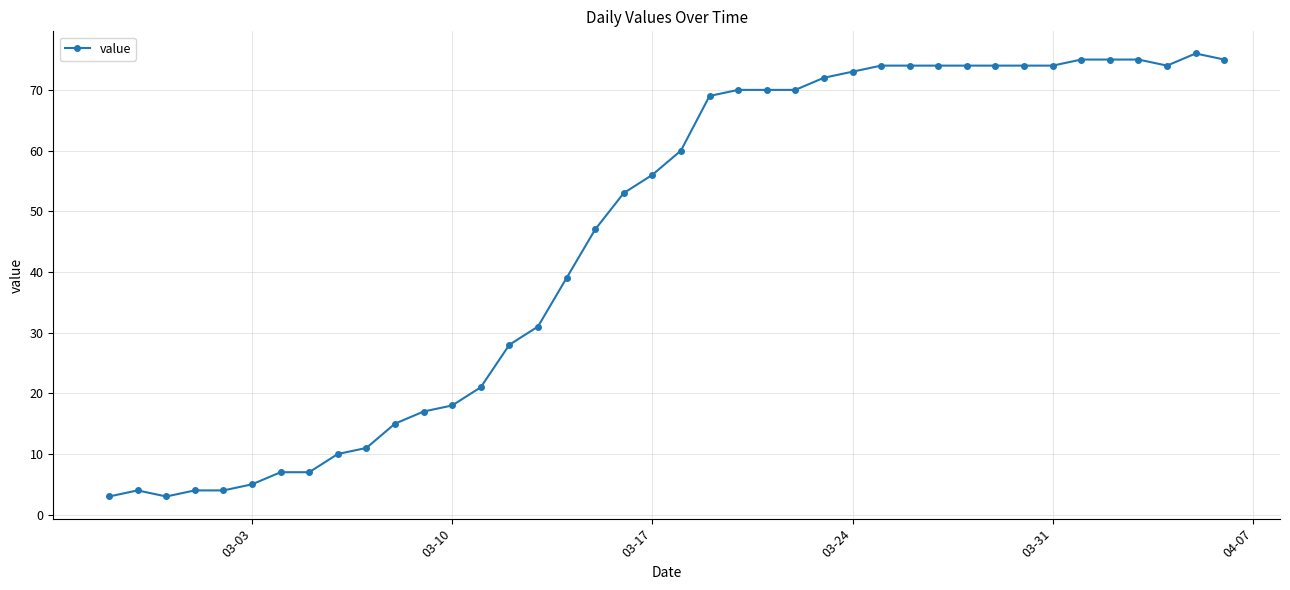

What is the difference between the maximum and minimum values?

73